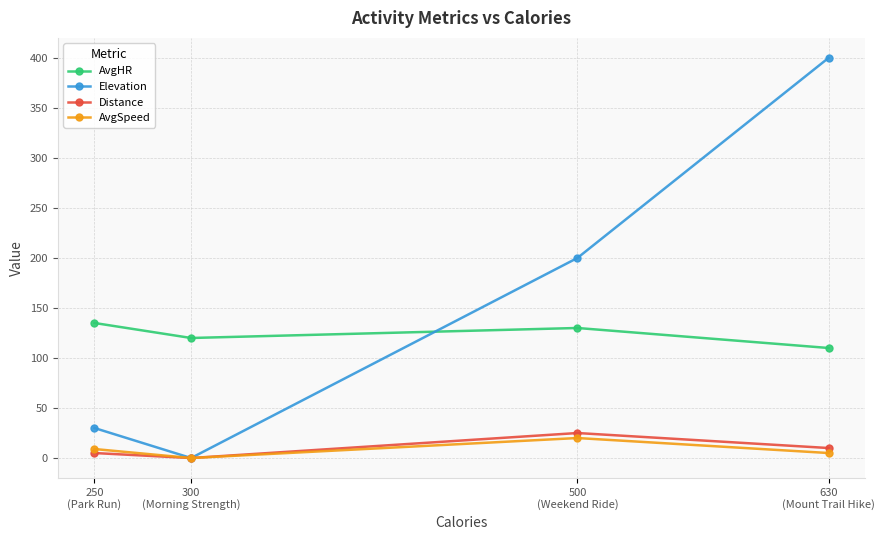

True or false: Elevation and AvgHR intersect in this chart.

True